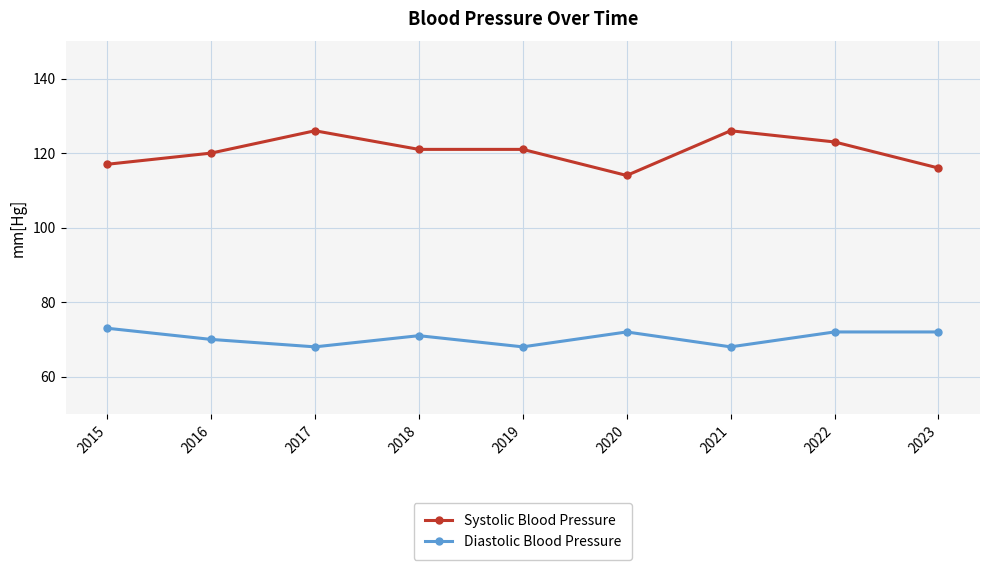

Reading left to right, extract all data points from this chart.

Systolic Blood Pressure: 2015=117	2016=120	2017=126	2018=121	2019=121	2020=114	2021=126	2022=123	2023=116
Diastolic Blood Pressure: 2015=73	2016=70	2017=68	2018=71	2019=68	2020=72	2021=68	2022=72	2023=72